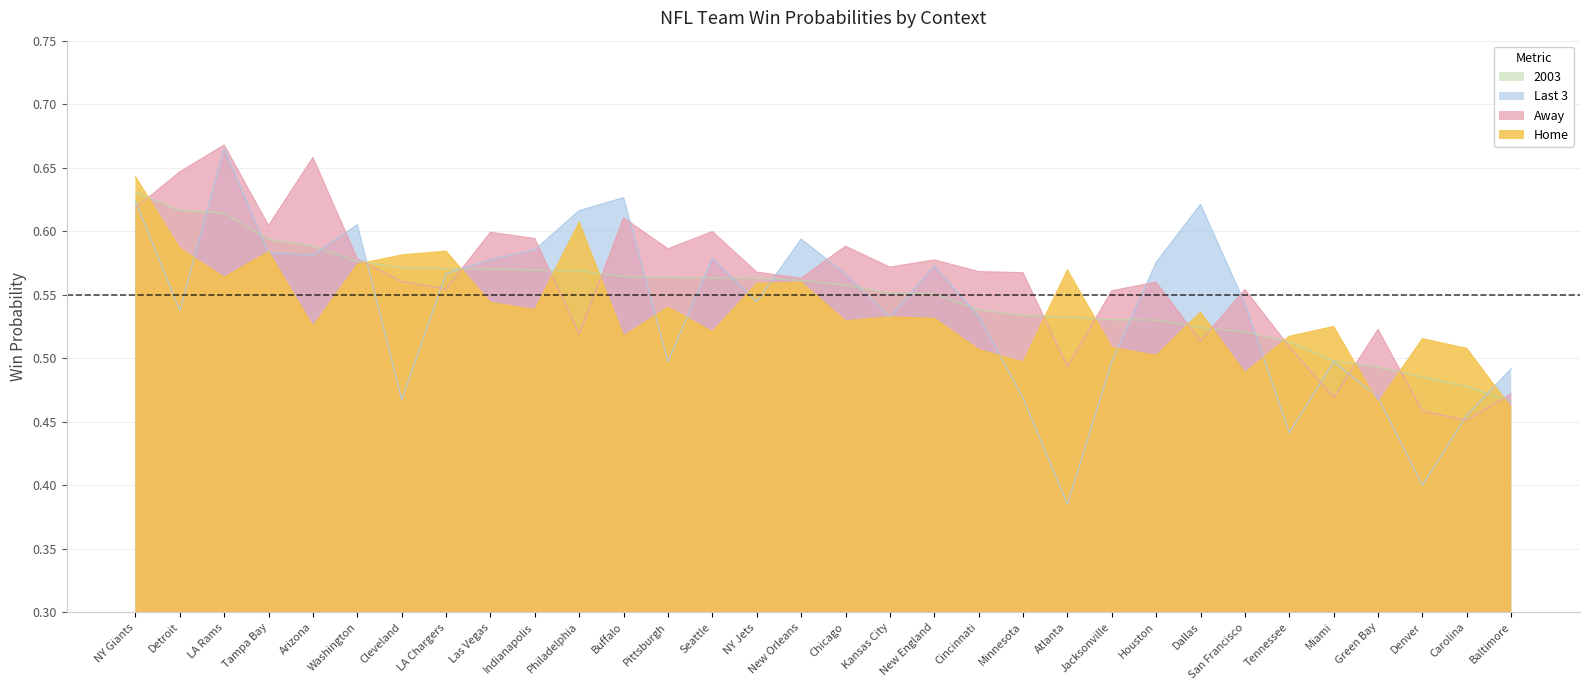

Reading left to right, transcribe all the data shown in this chart.

Home: NY Giants=0.6	Detroit=0.6	LA Rams=0.6	Tampa Bay=0.6	Arizona=0.5	Washington=0.6	Cleveland=0.6	LA Chargers=0.6	Las Vegas=0.5	Indianapolis=0.5	Philadelphia=0.6	Buffalo=0.5	Pittsburgh=0.5	Seattle=0.5	NY Jets=0.6	New Orleans=0.6	Chicago=0.5	Kansas City=0.5	New England=0.5	Cincinnati=0.5	Minnesota=0.5	Atlanta=0.6	Jacksonville=0.5	Houston=0.5	Dallas=0.5	San Francisco=0.5	Tennessee=0.5	Miami=0.5	Green Bay=0.5	Denver=0.5	Carolina=0.5	Baltimore=0.5
Away: NY Giants=0.6	Detroit=0.6	LA Rams=0.7	Tampa Bay=0.6	Arizona=0.7	Washington=0.6	Cleveland=0.6	LA Chargers=0.6	Las Vegas=0.6	Indianapolis=0.6	Philadelphia=0.5	Buffalo=0.6	Pittsburgh=0.6	Seattle=0.6	NY Jets=0.6	New Orleans=0.6	Chicago=0.6	Kansas City=0.6	New England=0.6	Cincinnati=0.6	Minnesota=0.6	Atlanta=0.5	Jacksonville=0.6	Houston=0.6	Dallas=0.5	San Francisco=0.6	Tennessee=0.5	Miami=0.5	Green Bay=0.5	Denver=0.5	Carolina=0.5	Baltimore=0.5
Last 3: NY Giants=0.6	Detroit=0.5	LA Rams=0.7	Tampa Bay=0.6	Arizona=0.6	Washington=0.6	Cleveland=0.5	LA Chargers=0.6	Las Vegas=0.6	Indianapolis=0.6	Philadelphia=0.6	Buffalo=0.6	Pittsburgh=0.5	Seattle=0.6	NY Jets=0.5	New Orleans=0.6	Chicago=0.6	Kansas City=0.5	New England=0.6	Cincinnati=0.5	Minnesota=0.5	Atlanta=0.4	Jacksonville=0.5	Houston=0.6	Dallas=0.6	San Francisco=0.5	Tennessee=0.4	Miami=0.5	Green Bay=0.5	Denver=0.4	Carolina=0.5	Baltimore=0.5
2003: NY Giants=0.6	Detroit=0.6	LA Rams=0.6	Tampa Bay=0.6	Arizona=0.6	Washington=0.6	Cleveland=0.6	LA Chargers=0.6	Las Vegas=0.6	Indianapolis=0.6	Philadelphia=0.6	Buffalo=0.6	Pittsburgh=0.6	Seattle=0.6	NY Jets=0.6	New Orleans=0.6	Chicago=0.6	Kansas City=0.6	New England=0.6	Cincinnati=0.5	Minnesota=0.5	Atlanta=0.5	Jacksonville=0.5	Houston=0.5	Dallas=0.5	San Francisco=0.5	Tennessee=0.5	Miami=0.5	Green Bay=0.5	Denver=0.5	Carolina=0.5	Baltimore=0.5